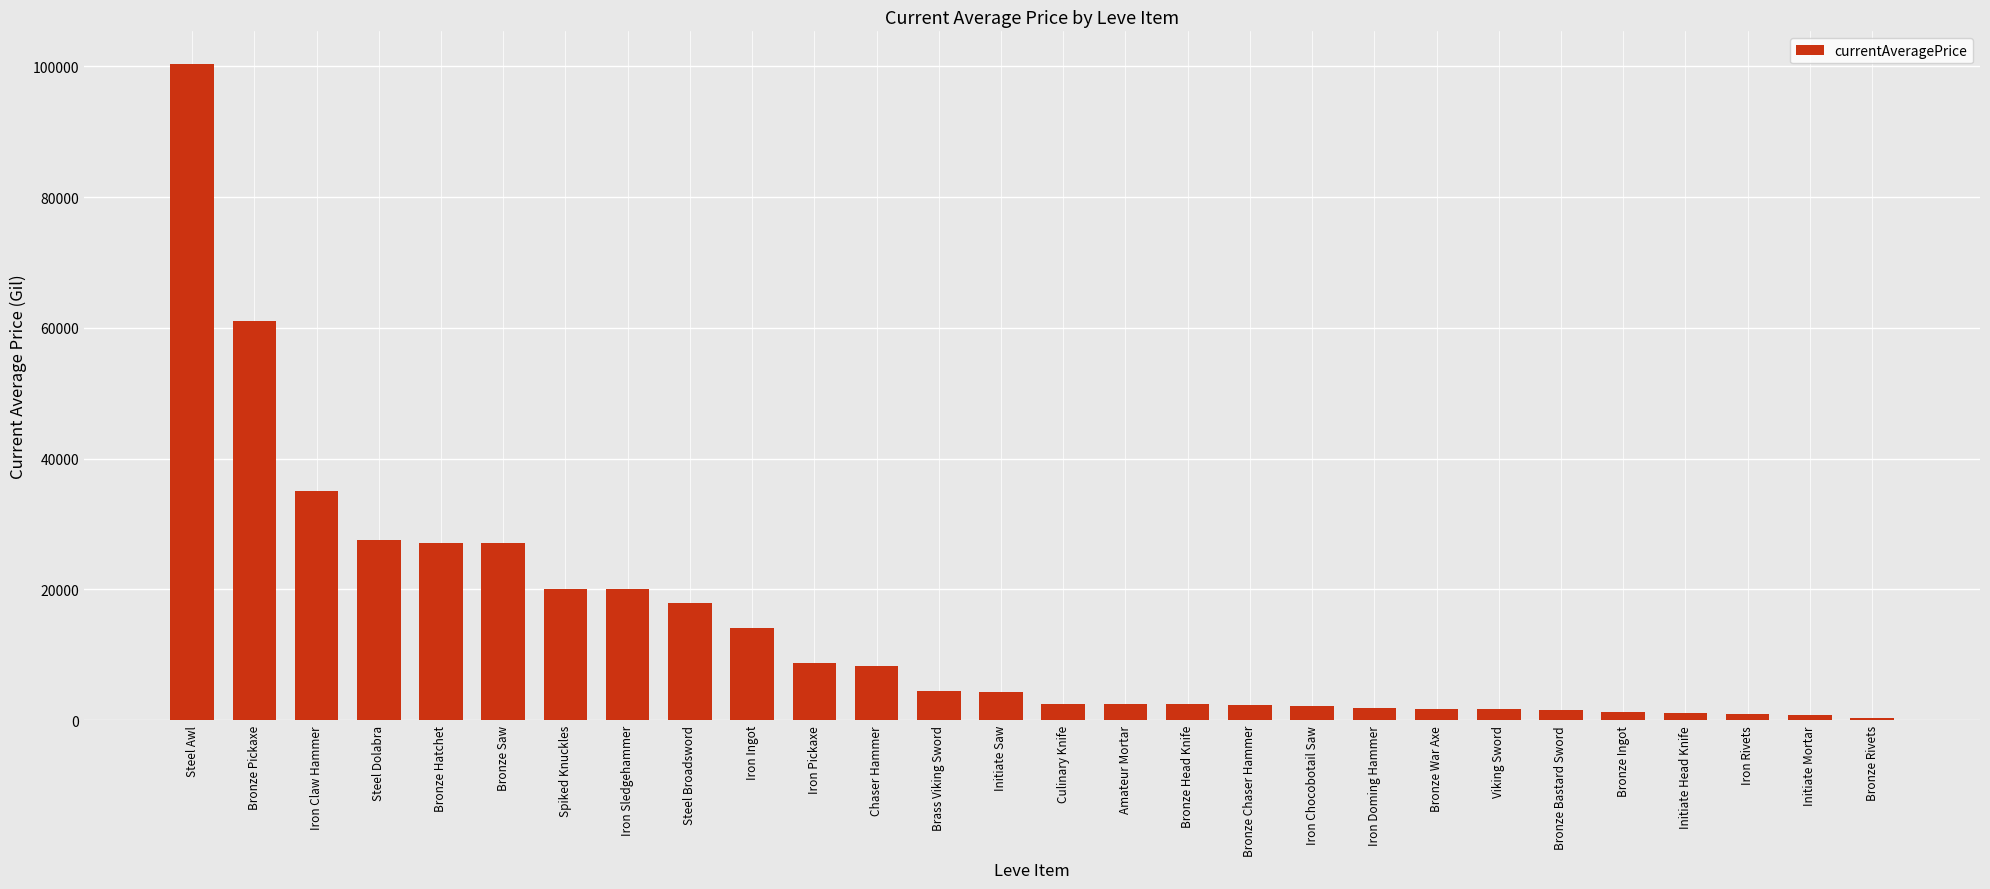

Is it true that the value at Bronze Hatchet is 43376.4?

False